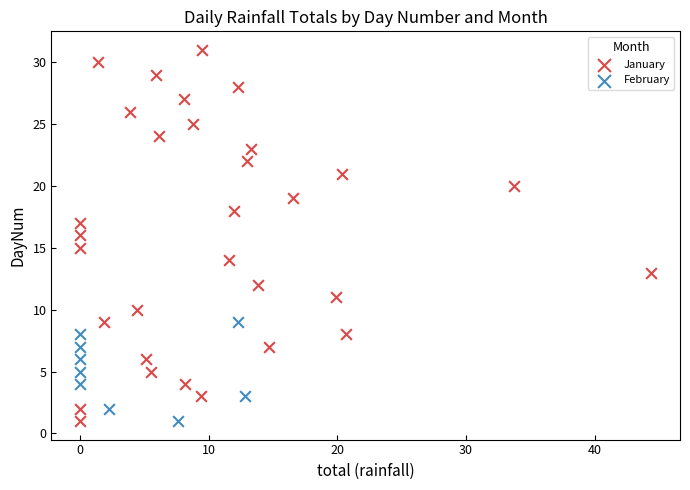

Which series contains the highest Y value?

January